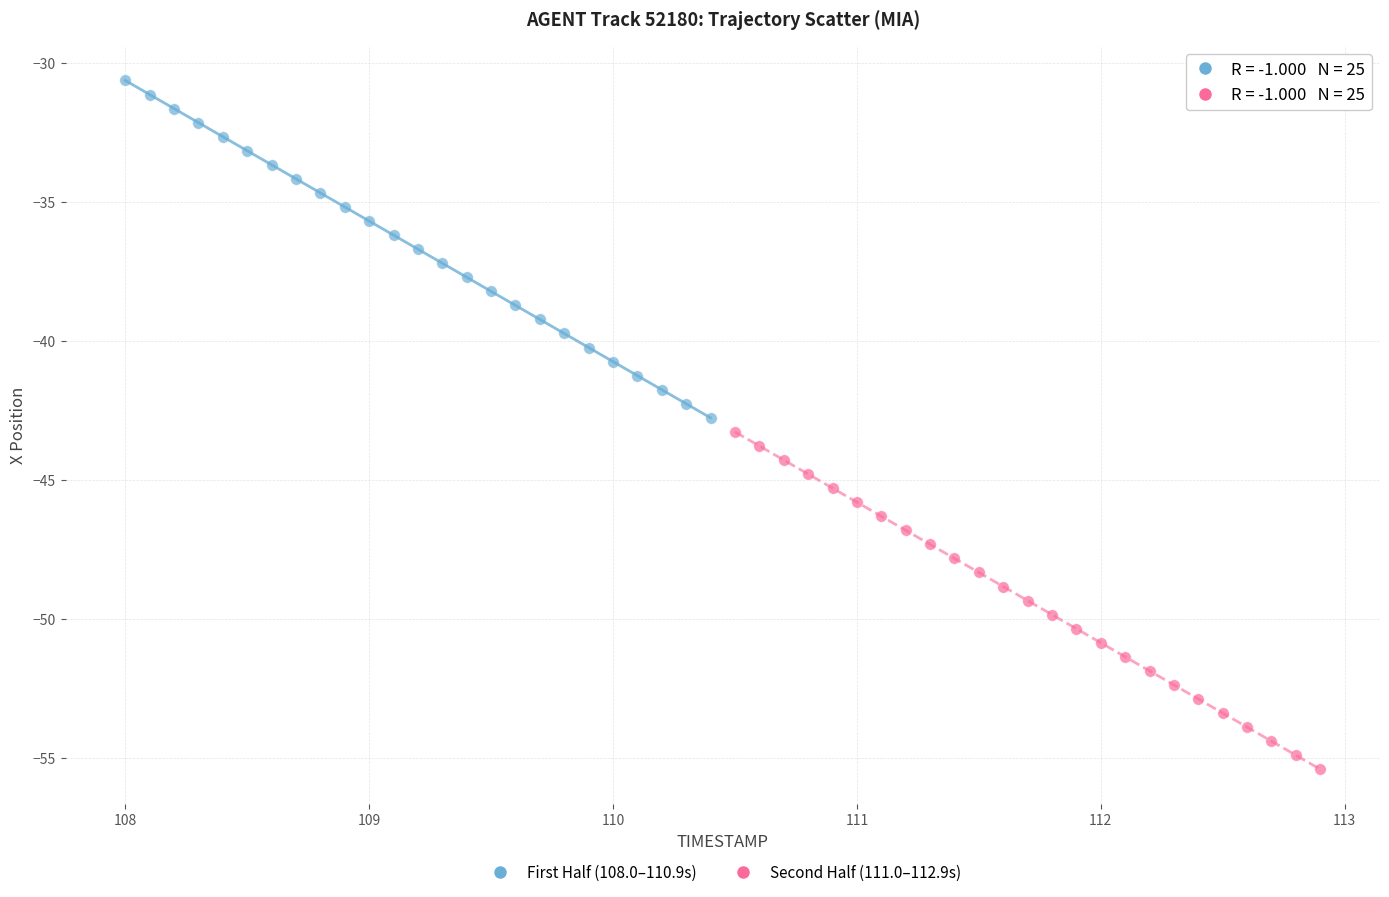

Which series reaches the minimum Y coordinate?

Second Half (111.0–112.9s)